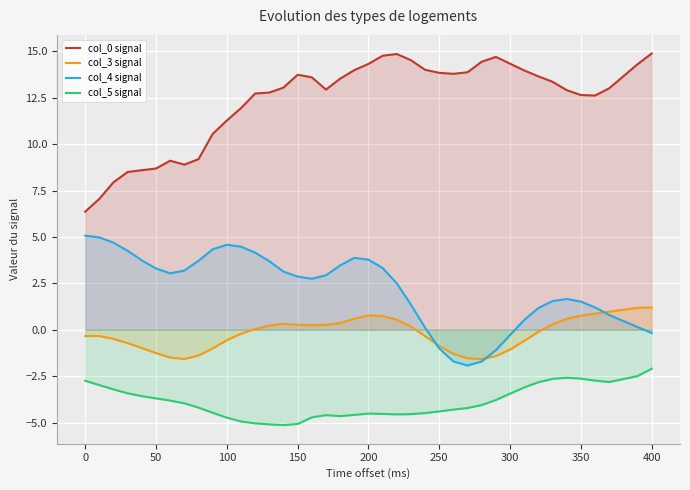

True or false: col_5 signal and col_0 signal intersect in this chart.

False